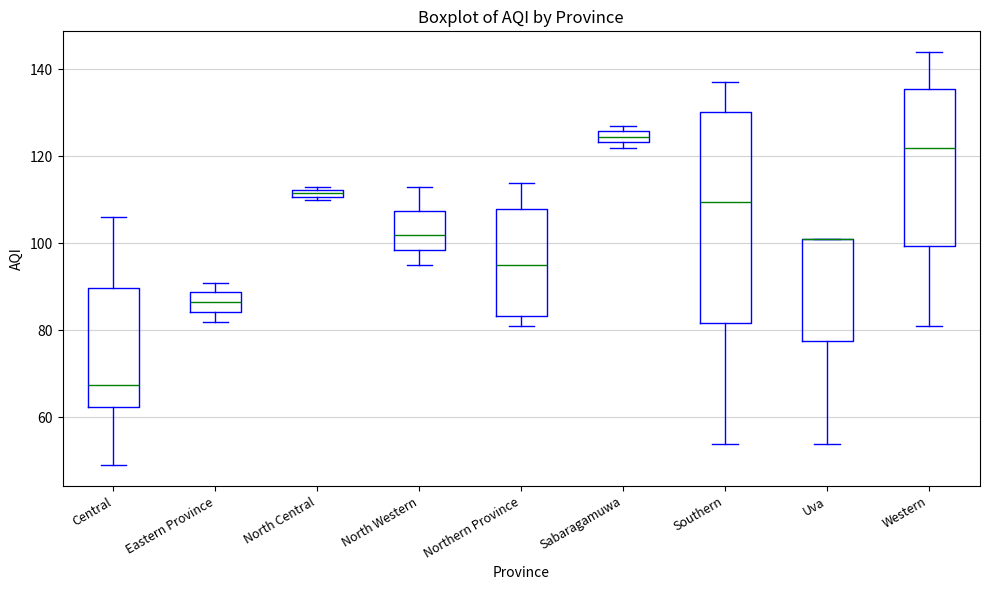

Comparing the boxes themselves (not the whiskers), which one is the tallest?

Southern